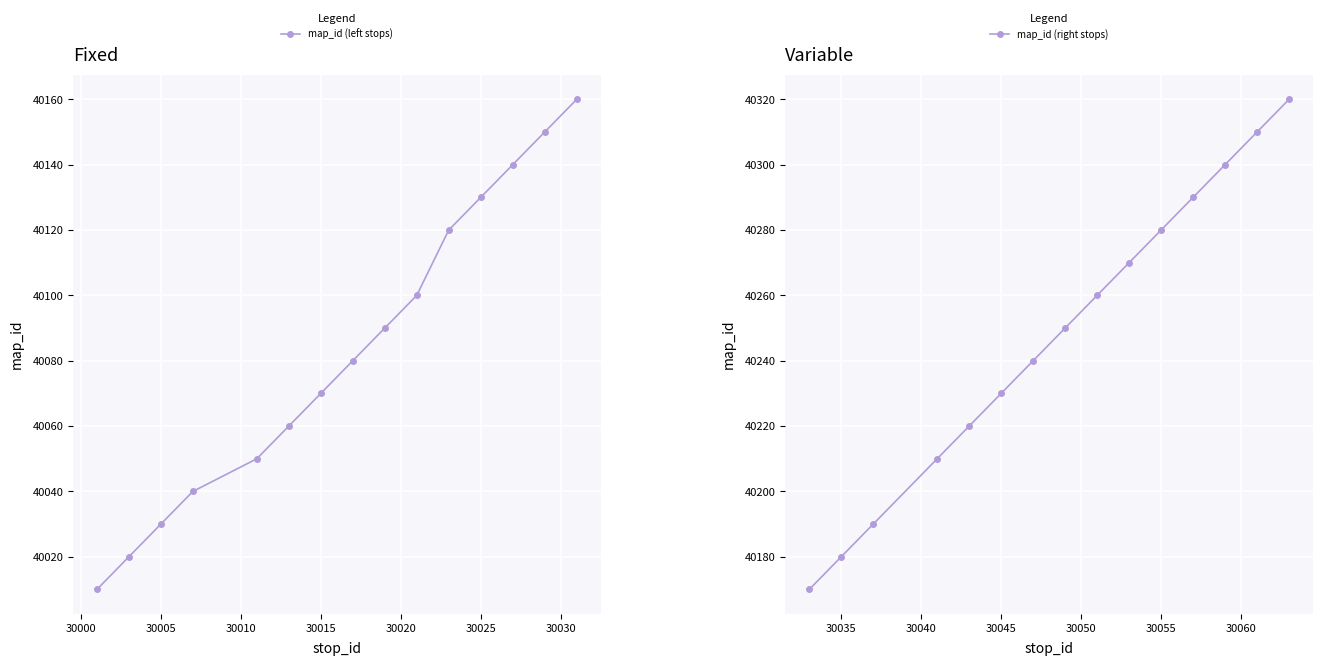

How many data points in map_id (left stops) are less than 40080?

7